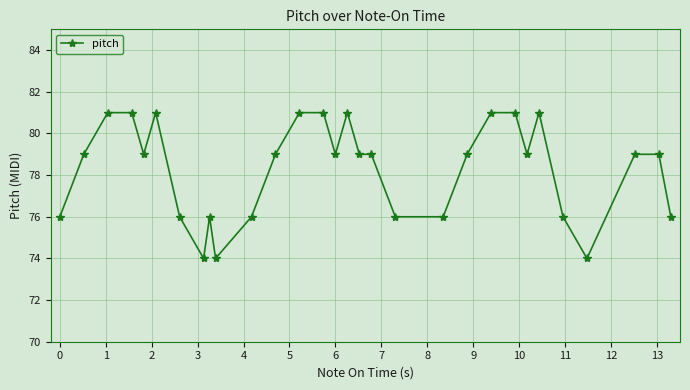

What is the value of the 24th point from the left?

79